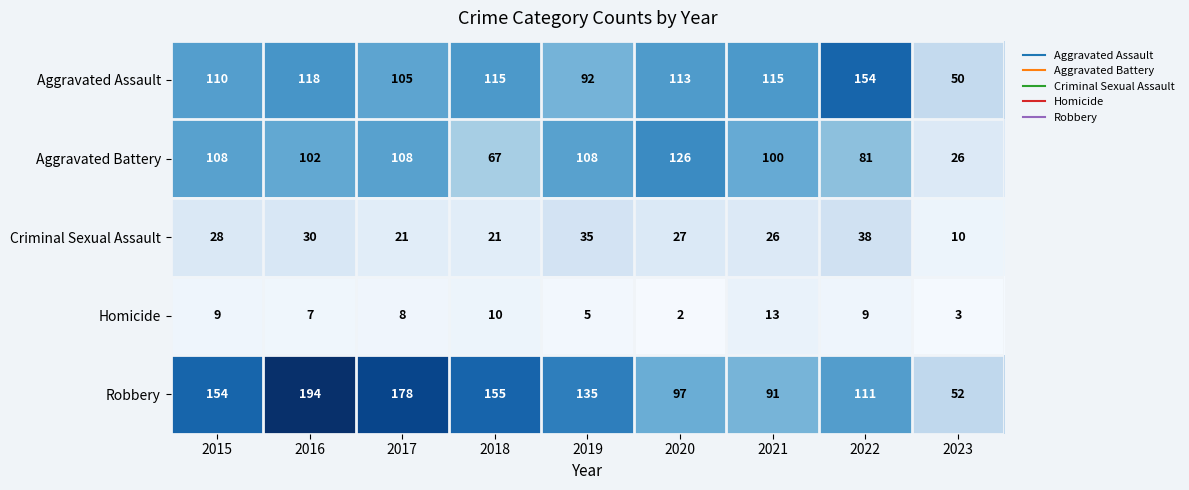

Rank the series by their maximum value, from lowest to highest.

Homicide, Criminal Sexual Assault, Aggravated Battery, Aggravated Assault, Robbery